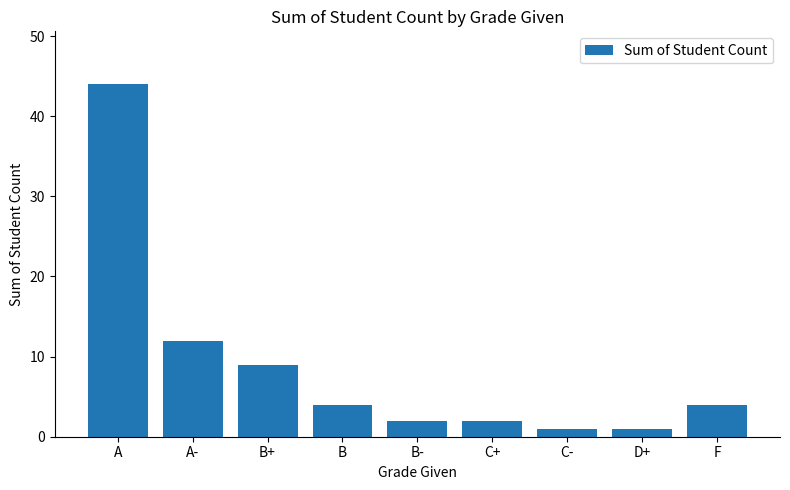

What is the difference between the maximum and minimum values?

43